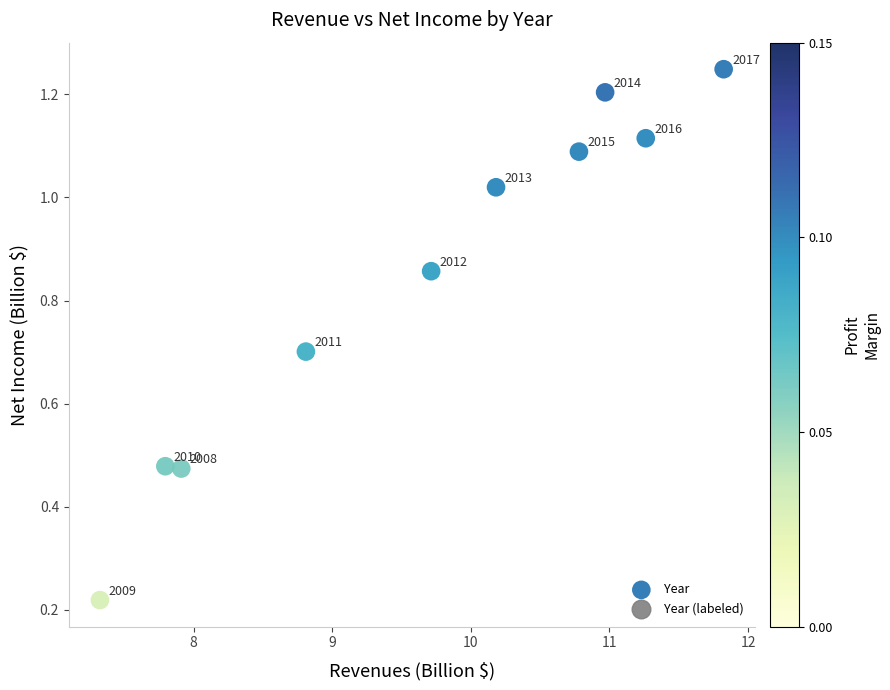

What is the range of X values (max minus min)?

4.5